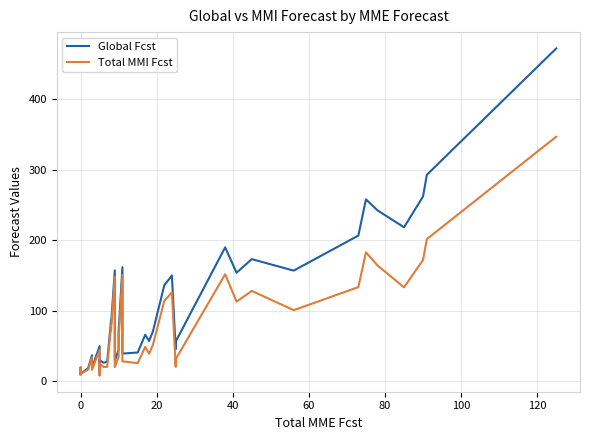

What is the value of the Total MMI Fcst point at the 37th from the left?

133.2